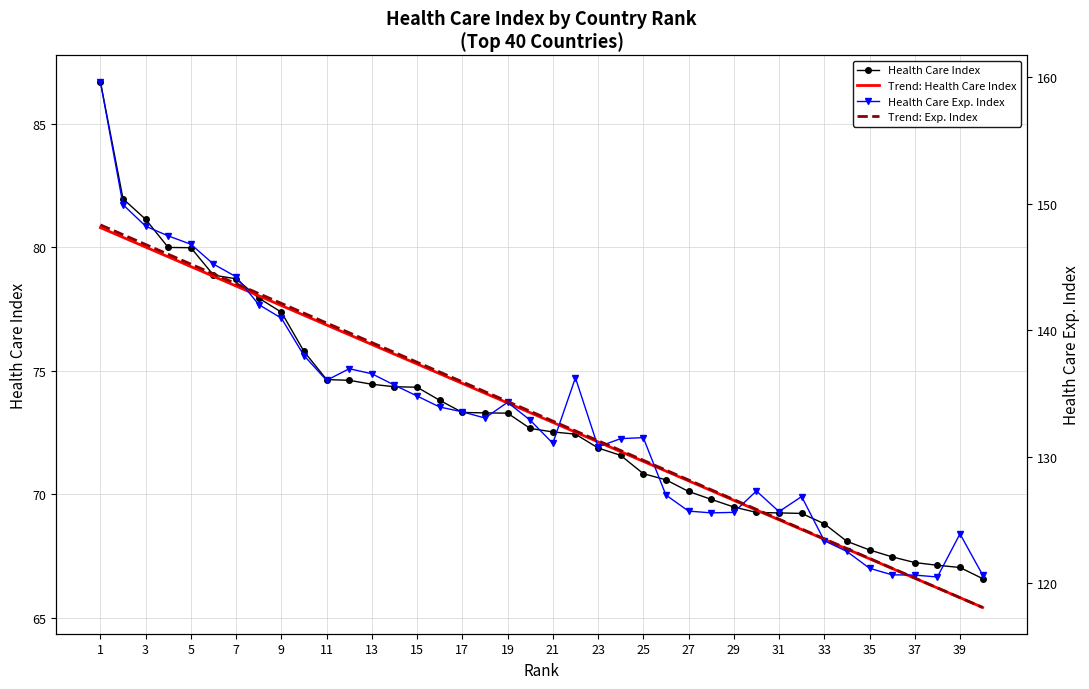

What is the lowest value of the Trend: Health Care Index series?

65.4